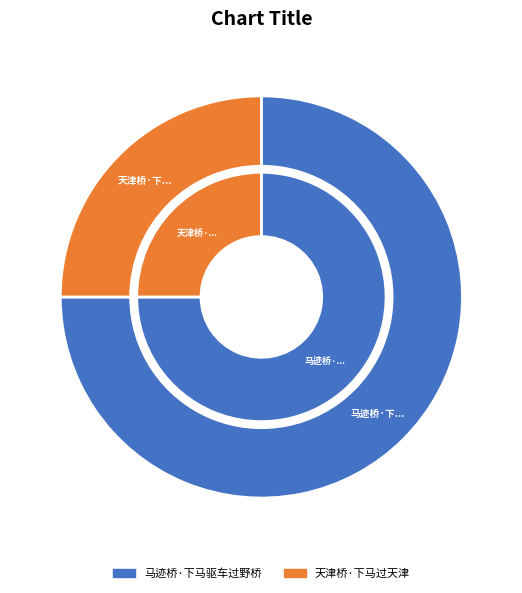

The 天津桥·下马过天津 slice represents 19% of the pie. True or false?

False